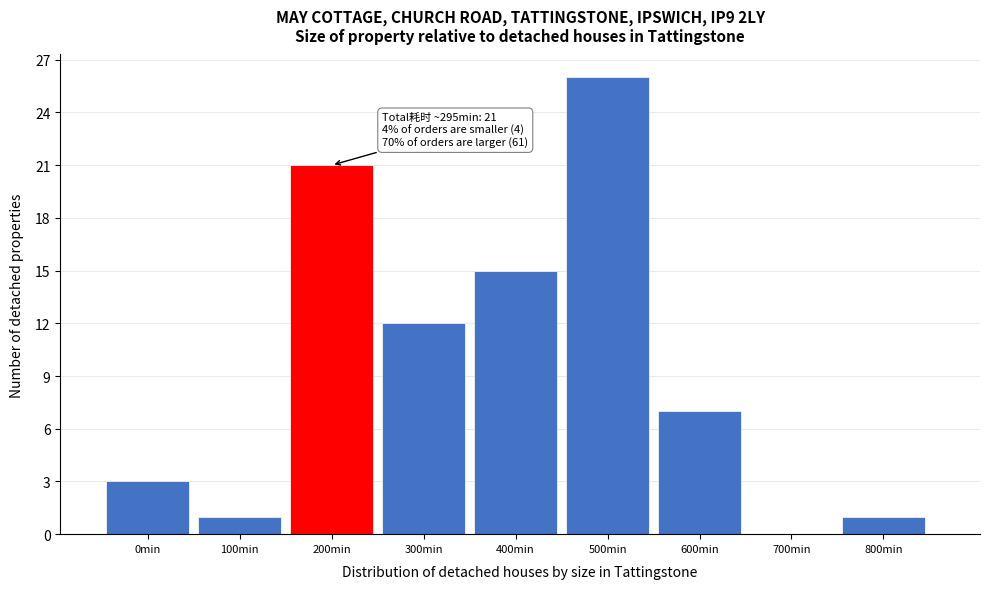

Reading left to right, list all the values displayed in this chart.

0min=3	100min=1	200min=21	300min=12	400min=15	500min=26	600min=7	700min=0	800min=1